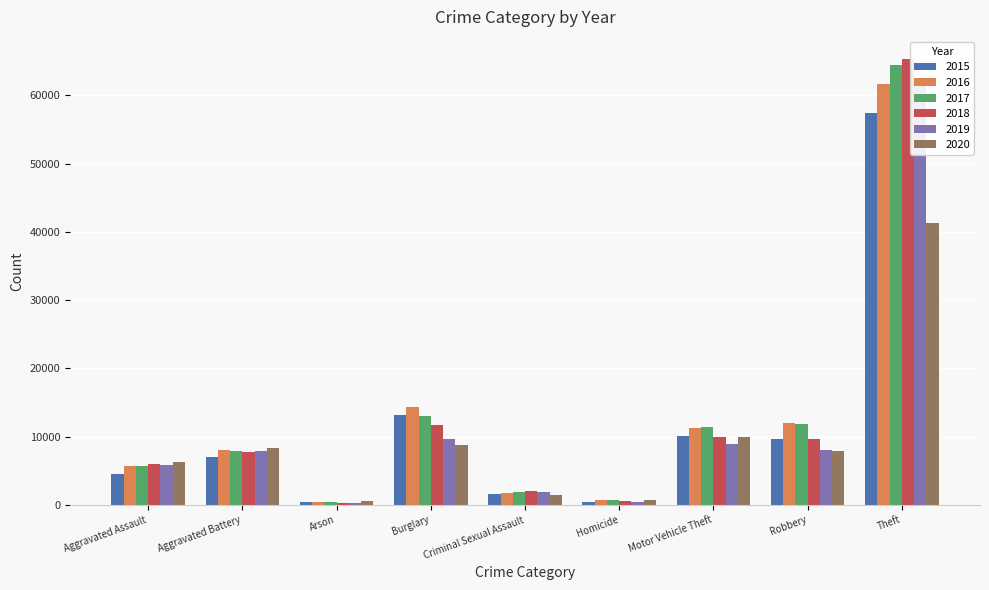

Which series has the largest range (max minus min)?

2018